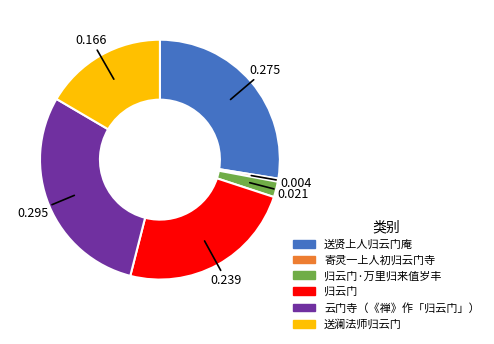

Is there a majority slice in this chart?

No